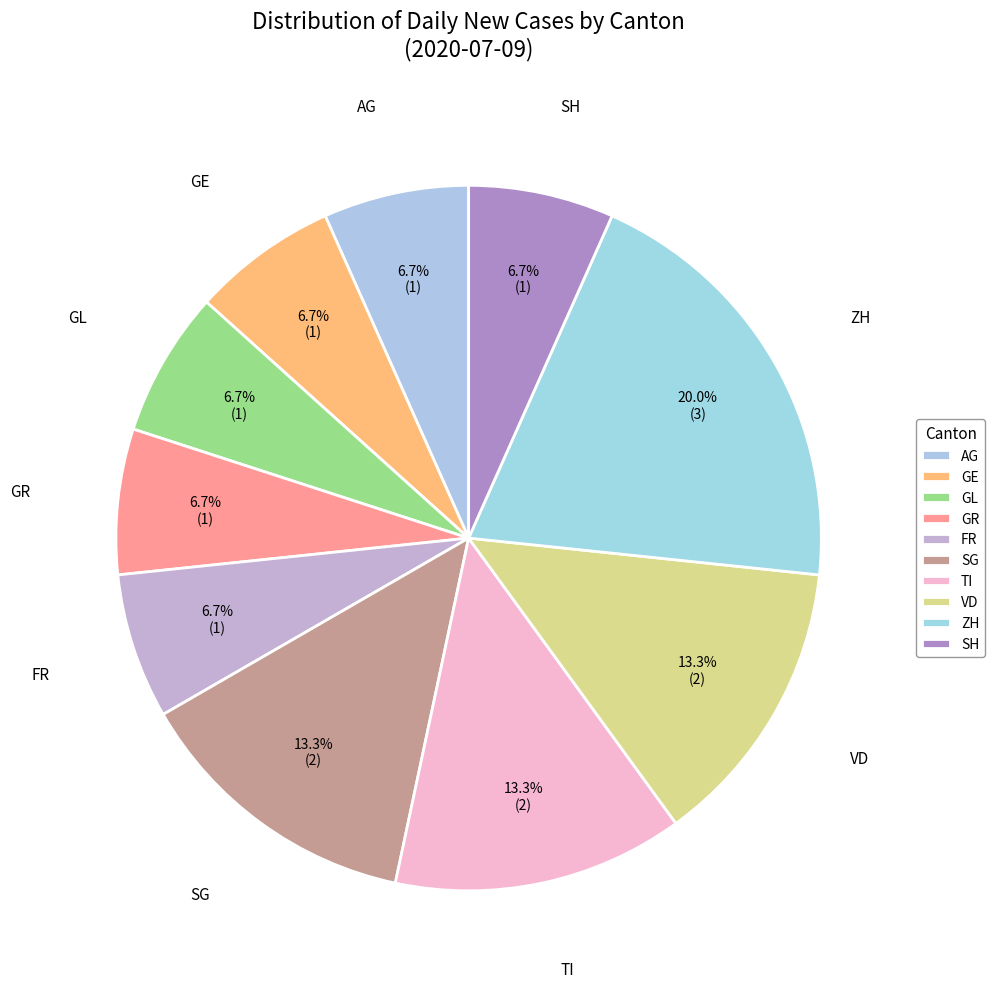

How many slices are in this pie chart?

10